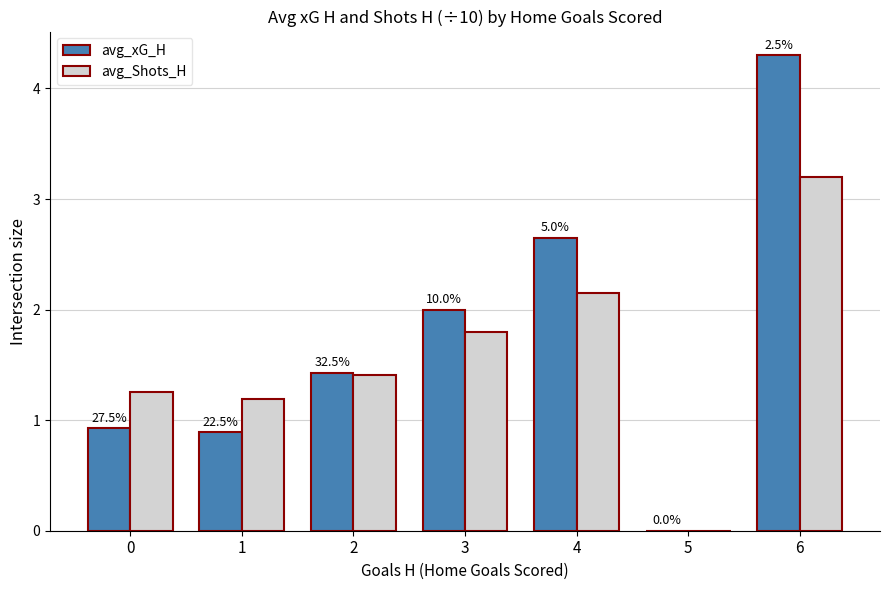

What are all the series names shown in the legend?

avg_xG_H, avg_Shots_H